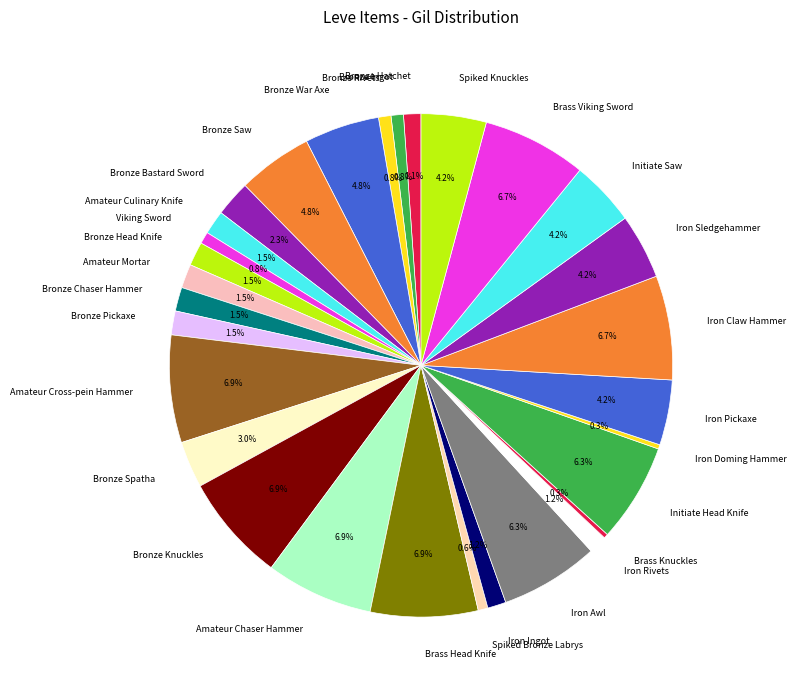

Is there a majority slice in this chart?

No